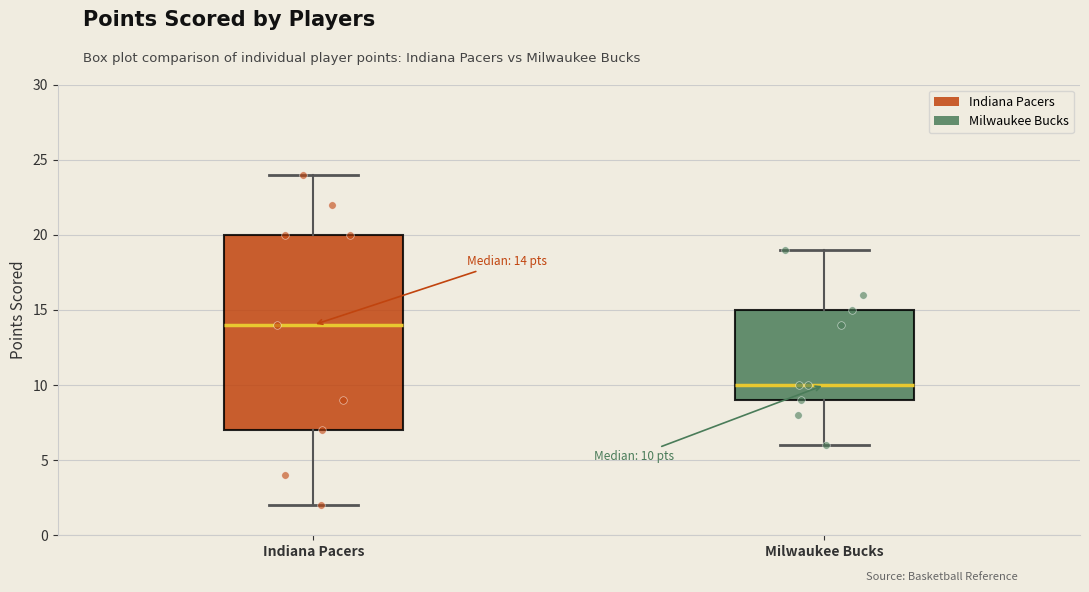

Comparing the boxes themselves (not the whiskers), which one is the tallest?

Indiana Pacers